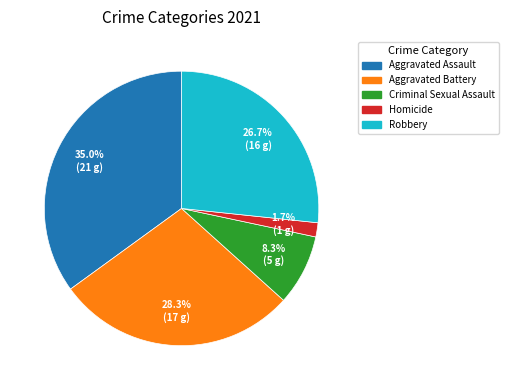

Is it true that Criminal Sexual Assault is 2% of the pie?

False